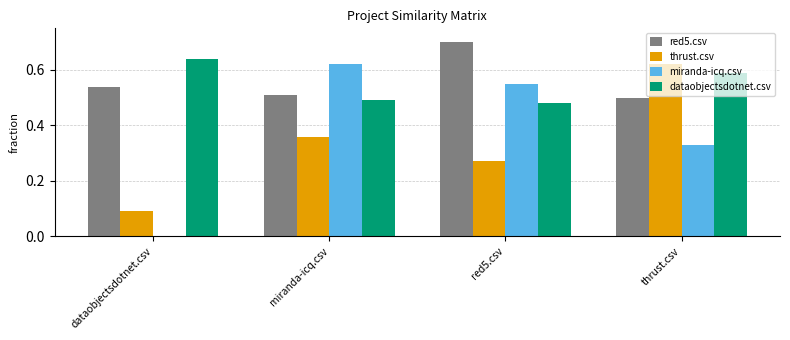

What is the sum of the red5.csv values at miranda-icq.csv and dataobjectsdotnet.csv?

1.1